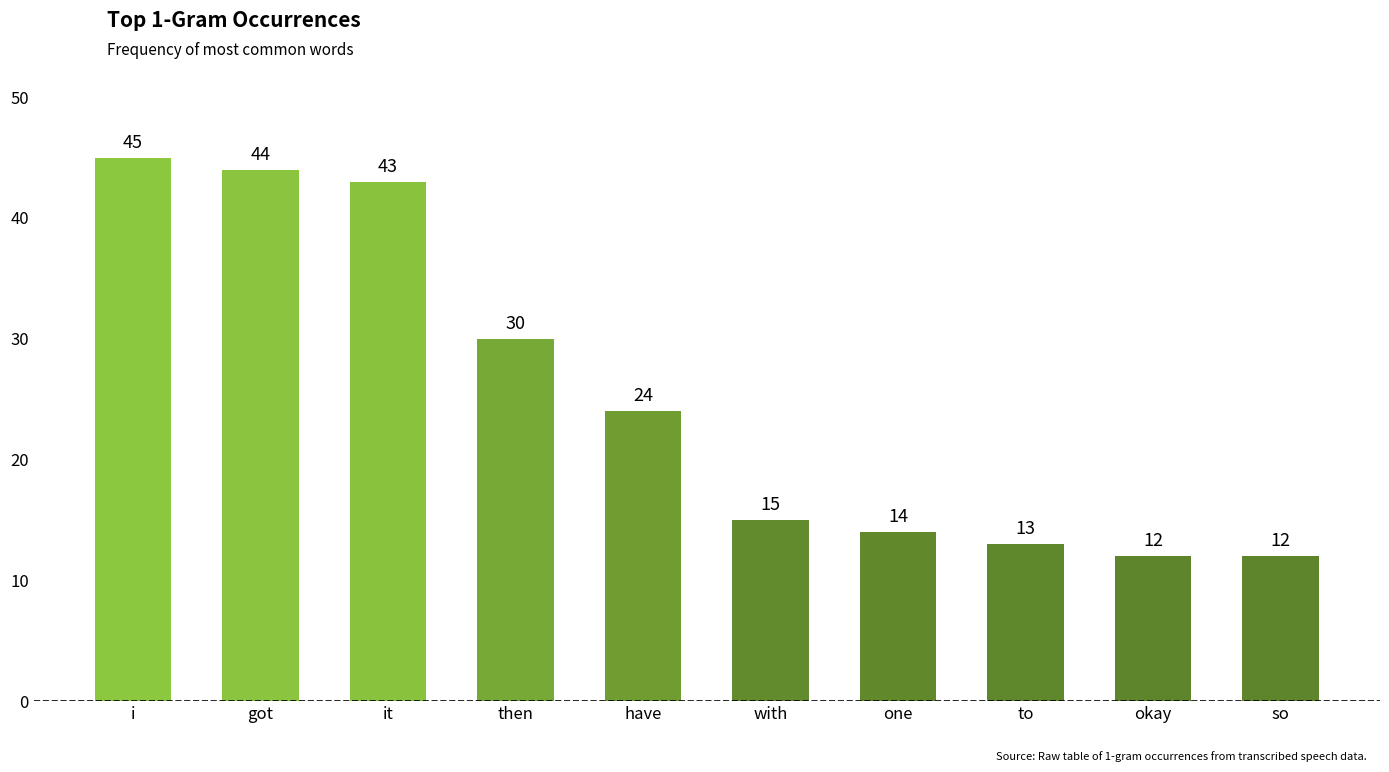

Which has a higher value, i or okay?

i